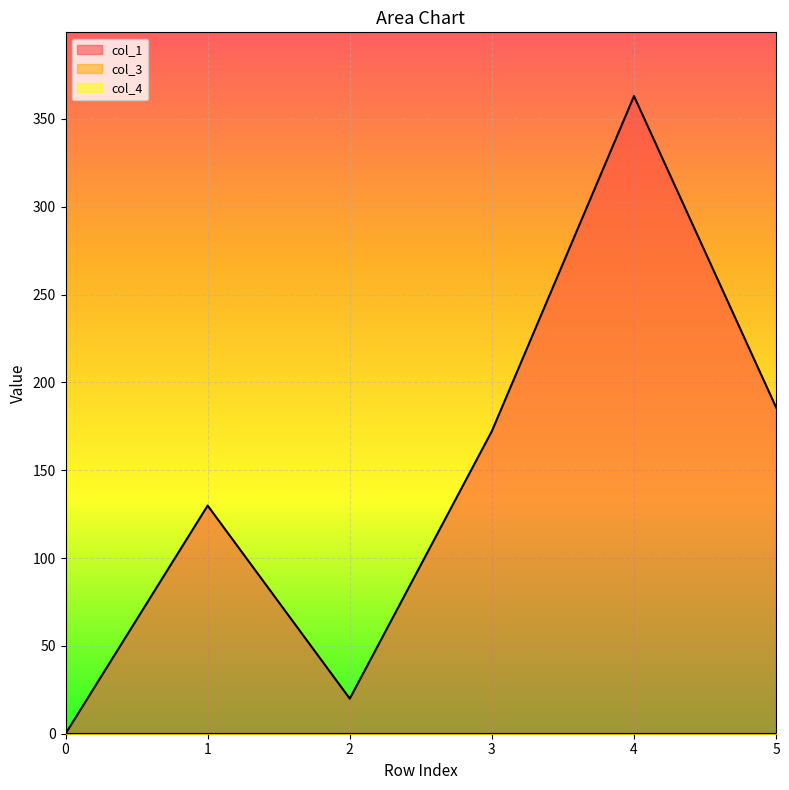

How many data points does each series have?

6